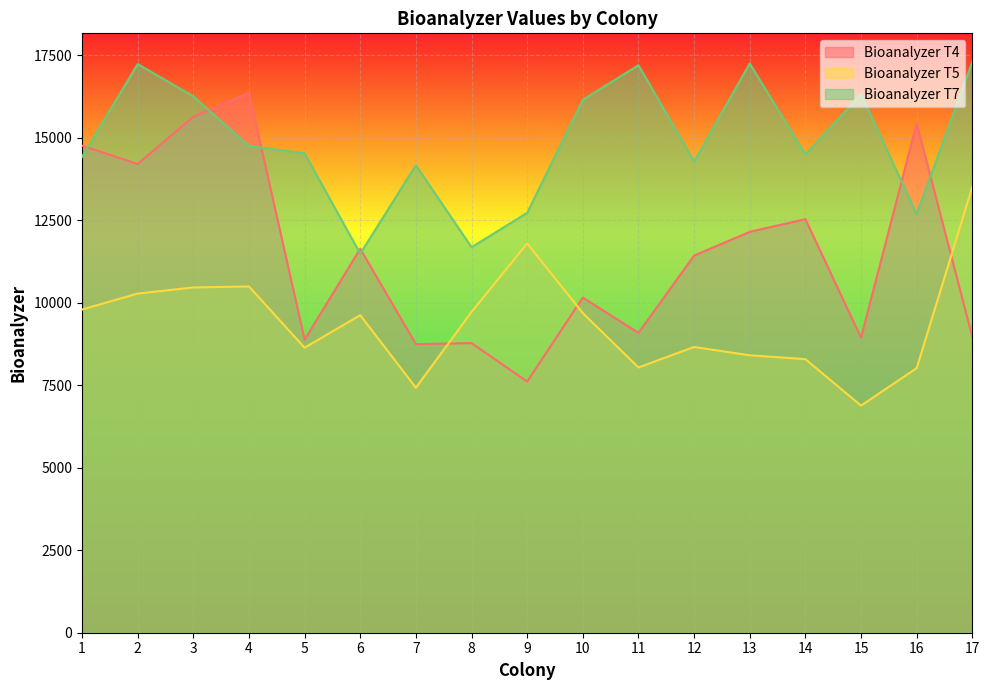

Which category has the lowest value in the Bioanalyzer T7 series?

6